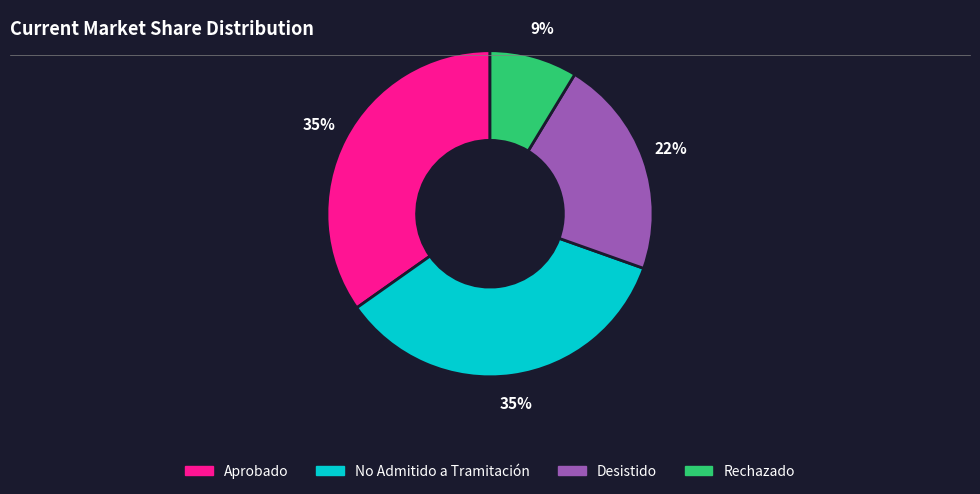

Is there a majority slice in this chart?

No